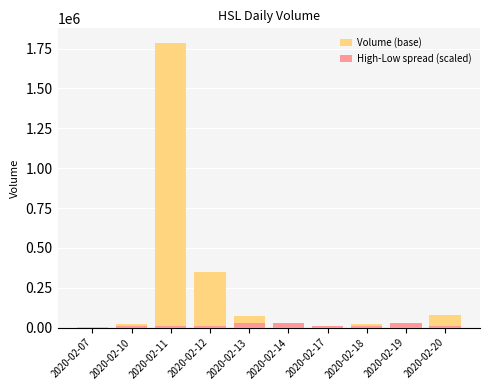

At which category is the sum across all series the highest?

2020-02-11